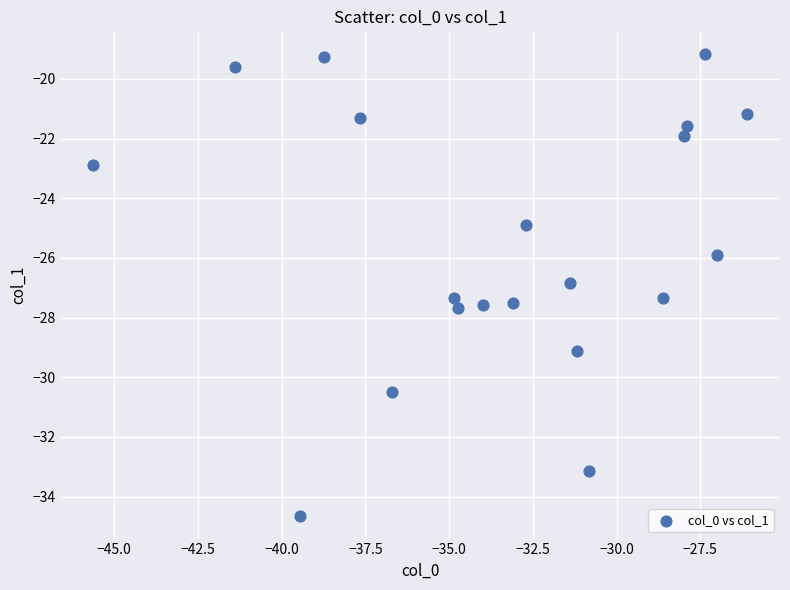

How many data points are displayed?

20